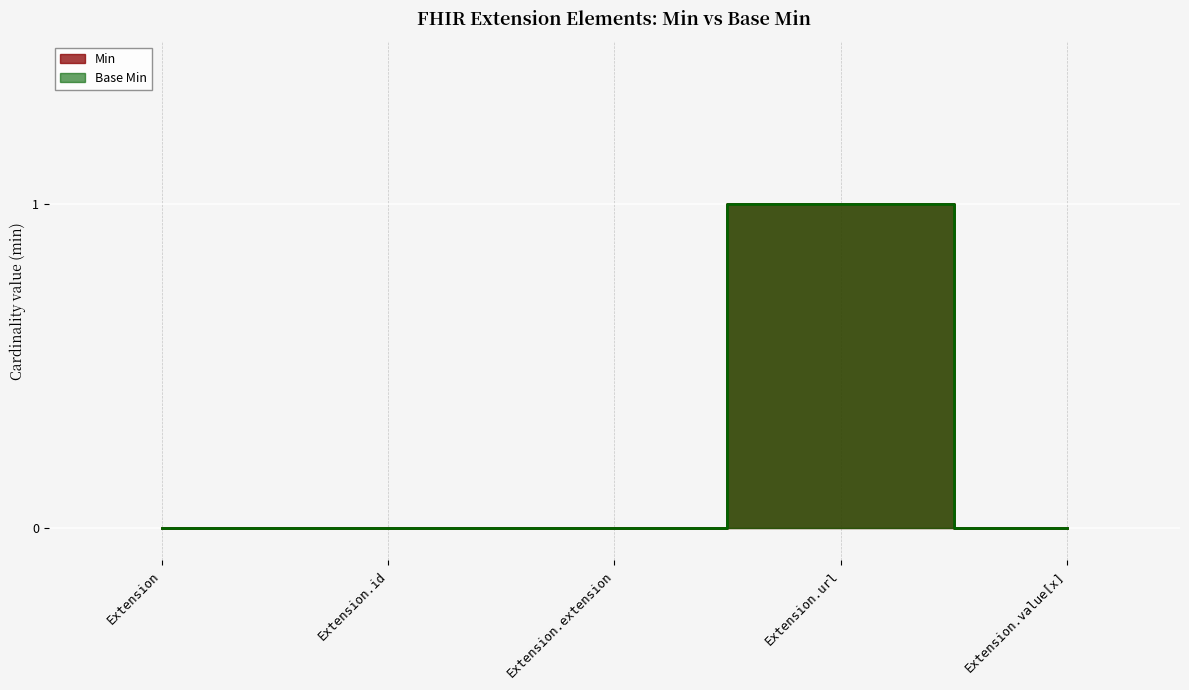

True or false: Base Min and Min cross at least once.

False